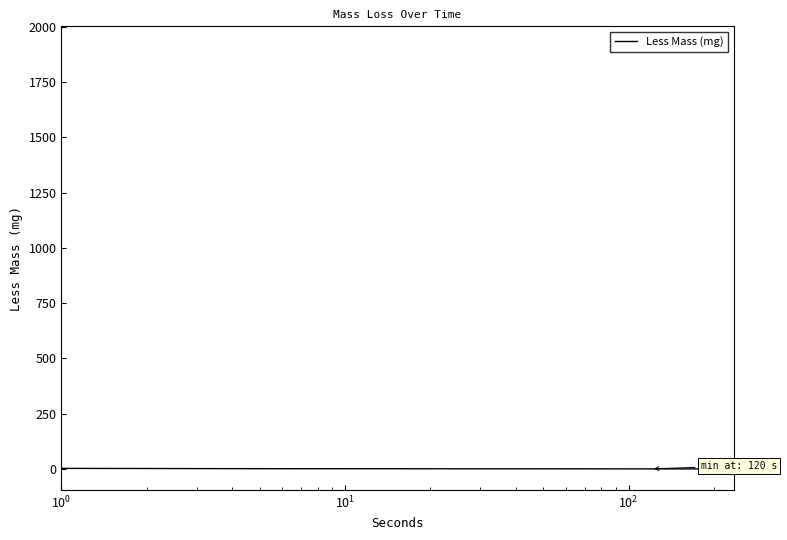

What is the greatest value displayed?

1907.0